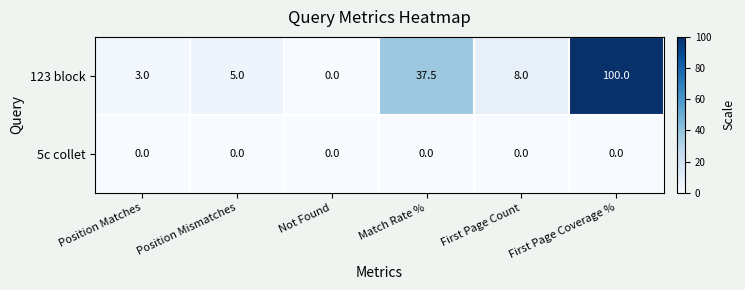

At how many categories does at least one series exceed 76?

1